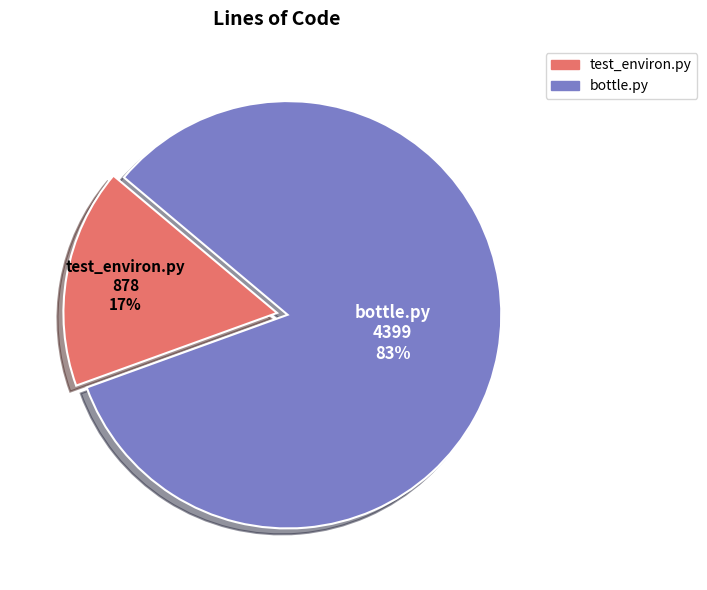

To the nearest percent, what is the average slice percentage?

50%